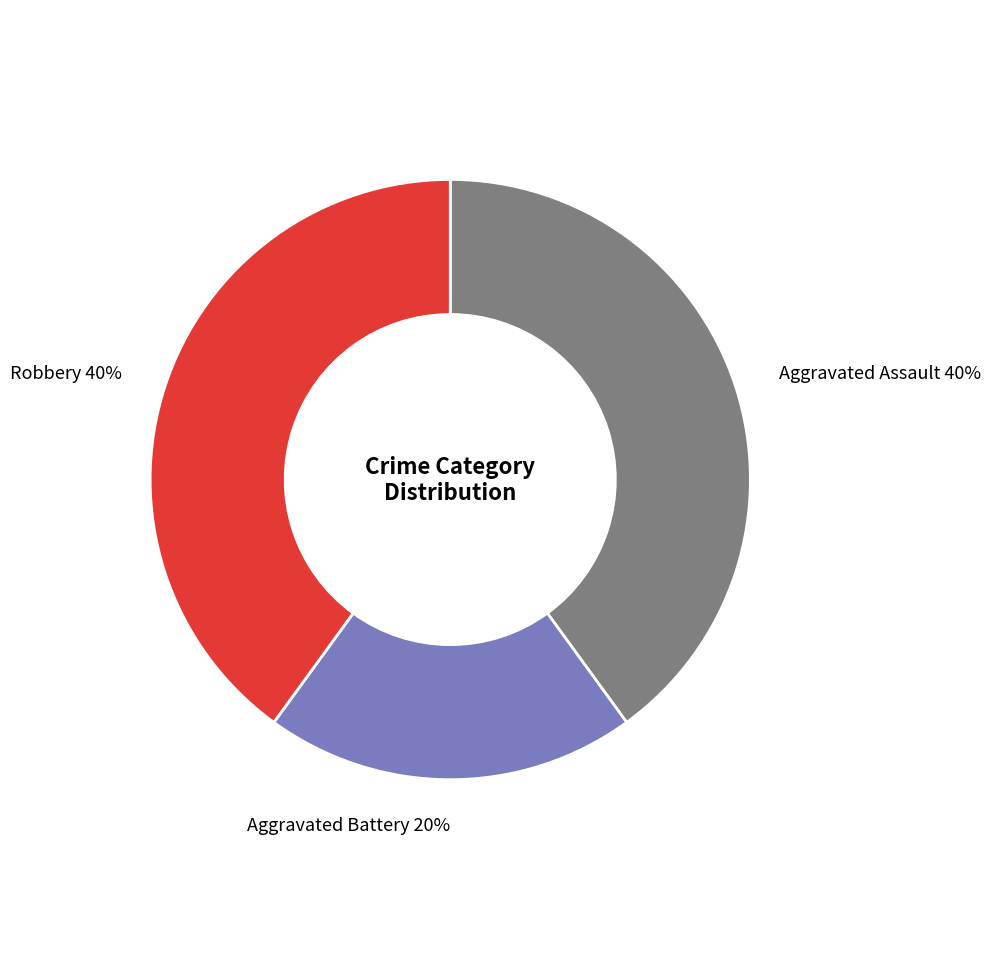

Is it true that Robbery is 52% of the pie?

False